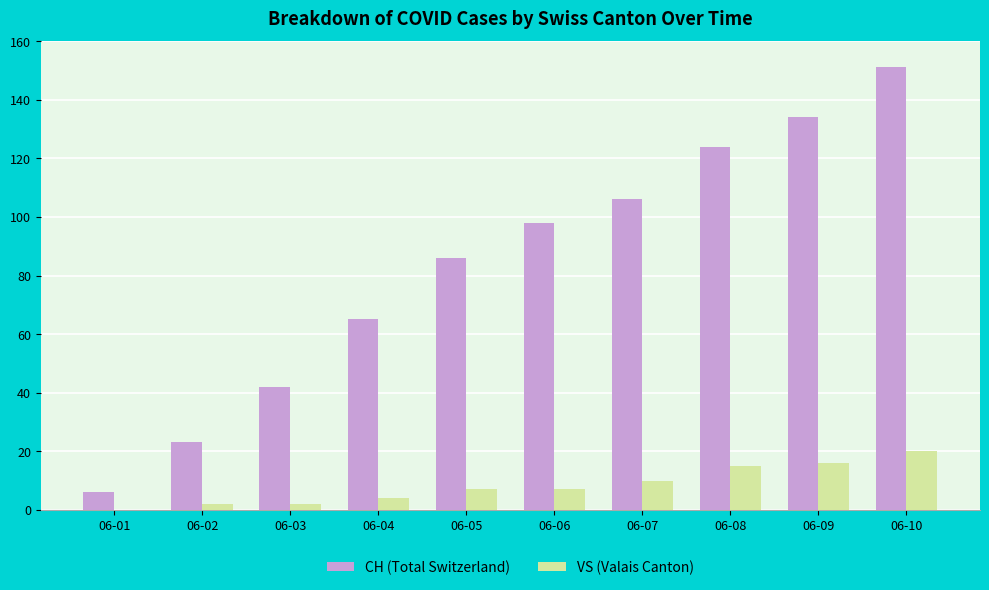

True or false: VS (Valais Canton) has a value of 16 at 06-09.

True